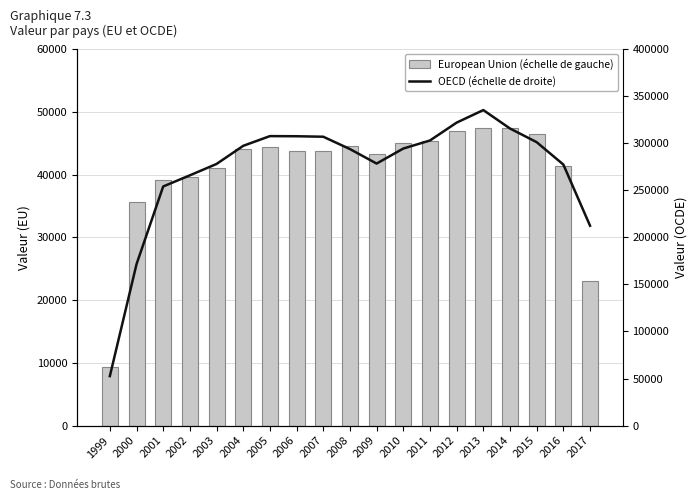

What is the smallest value displayed?

9338.3